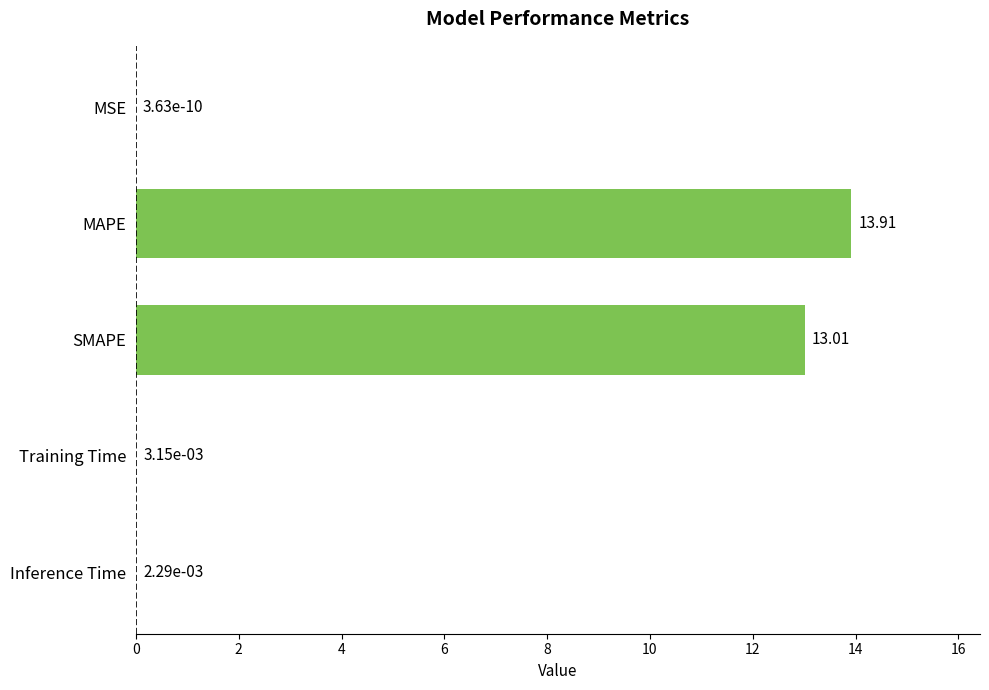

At which category does the chart reach its peak across all series?

MAPE